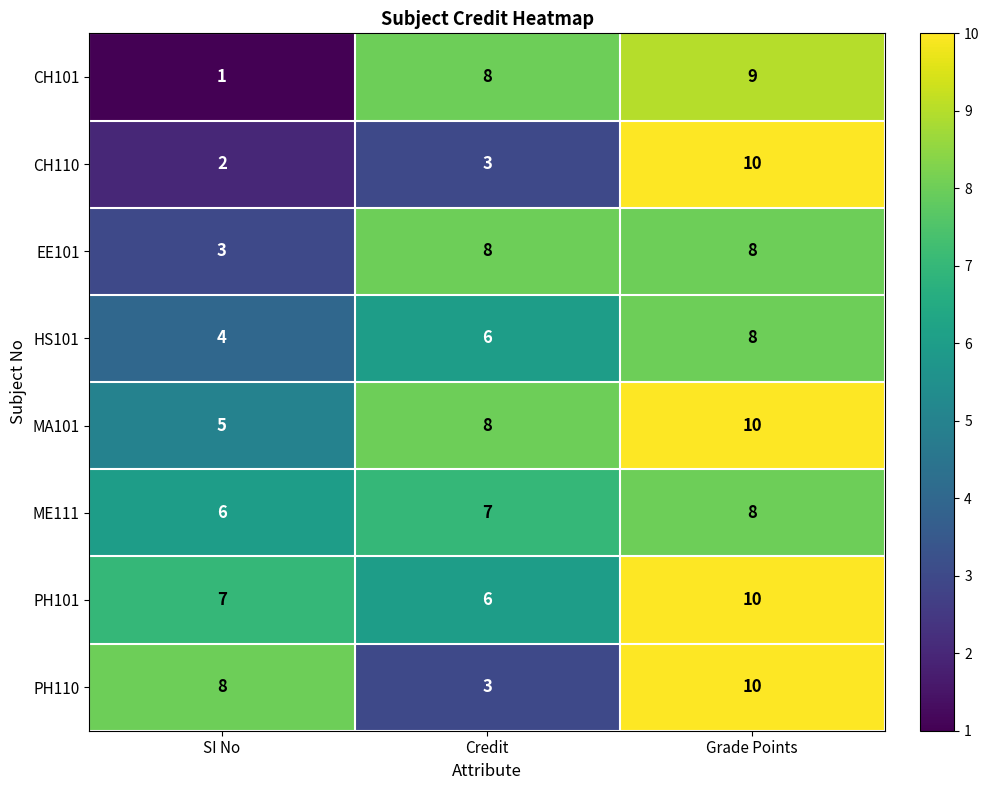

Count the CH101 values in the range 1 to 9.

3